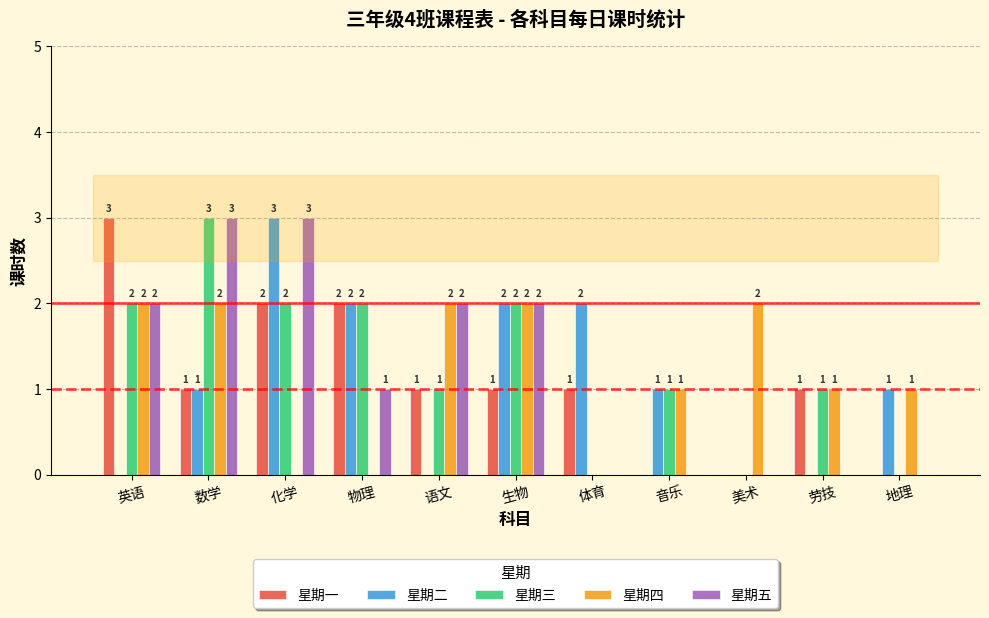

What is the total value across all series at 数学?

10